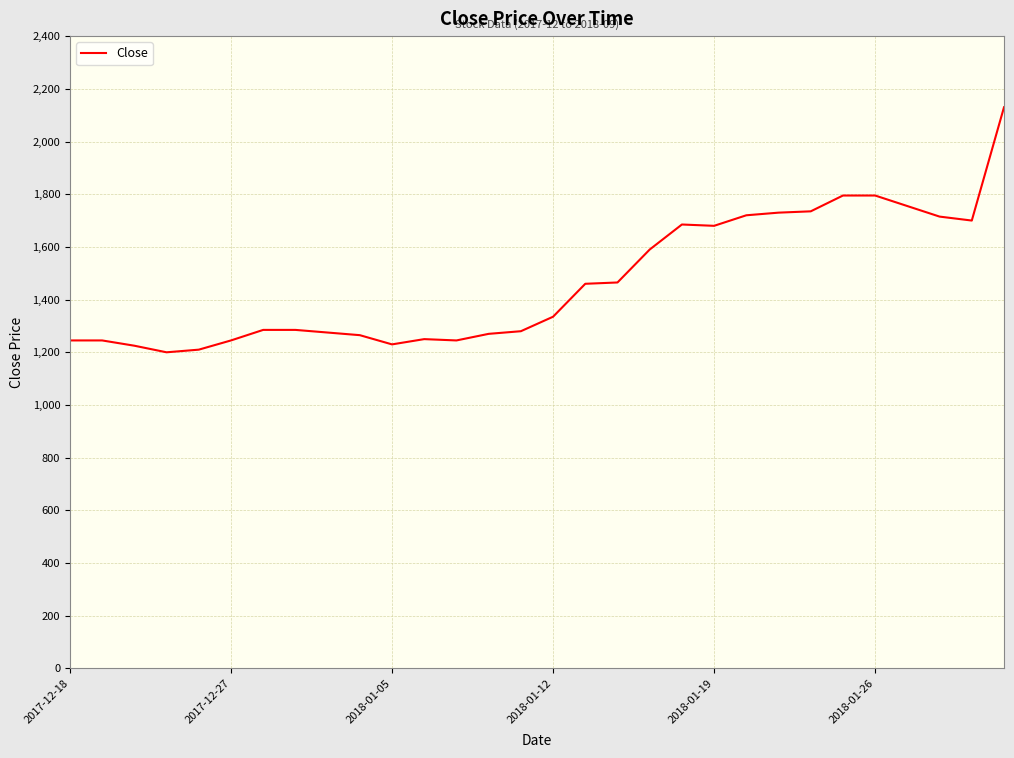

What is the greatest value displayed?

2130